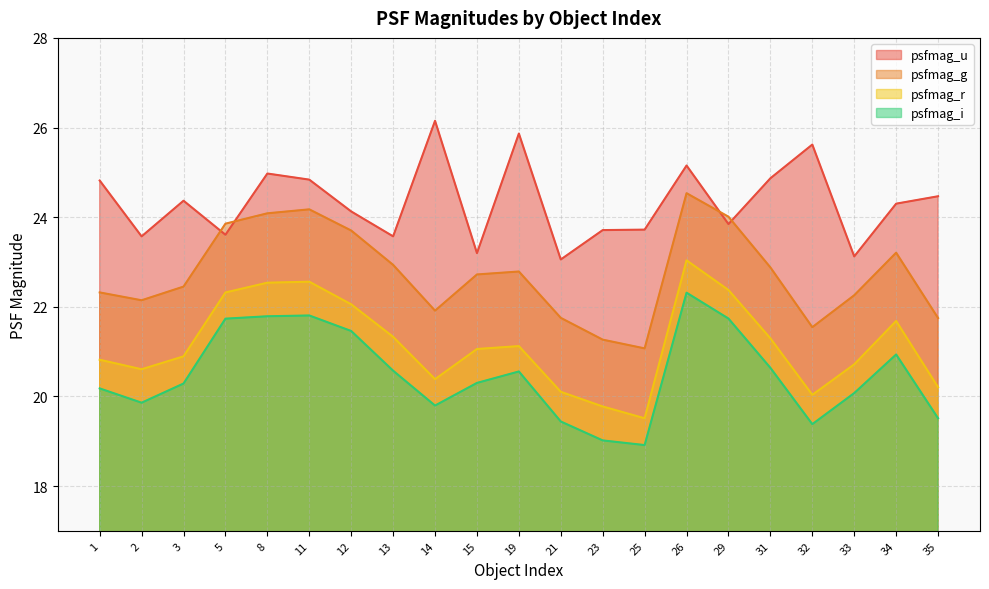

At which label does psfmag_r first exceed 21?

5